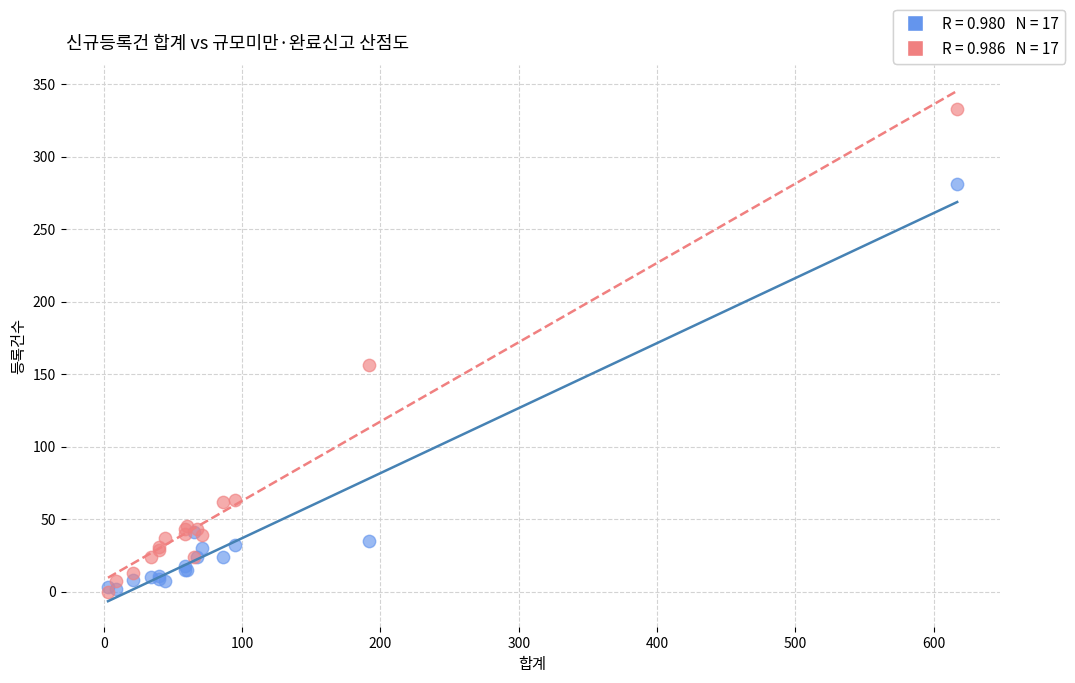

Across all series, what Y value is closest to 166?

156